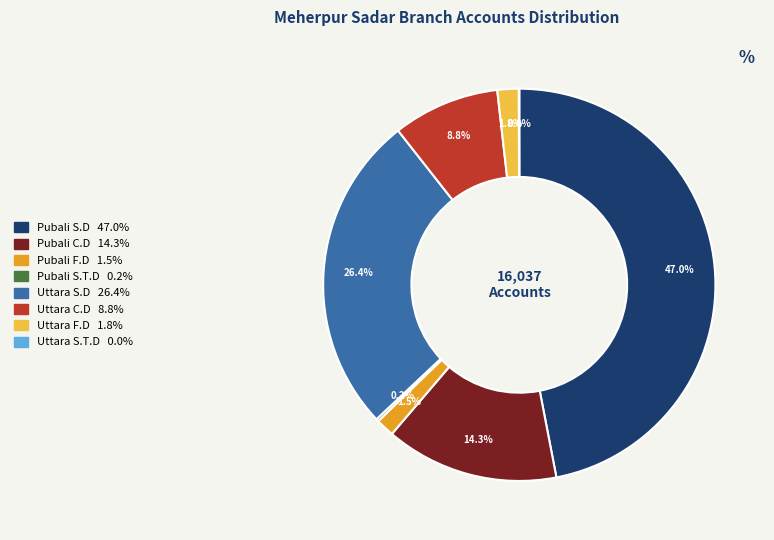

The Uttara C.D slice represents 9% of the pie. True or false?

True